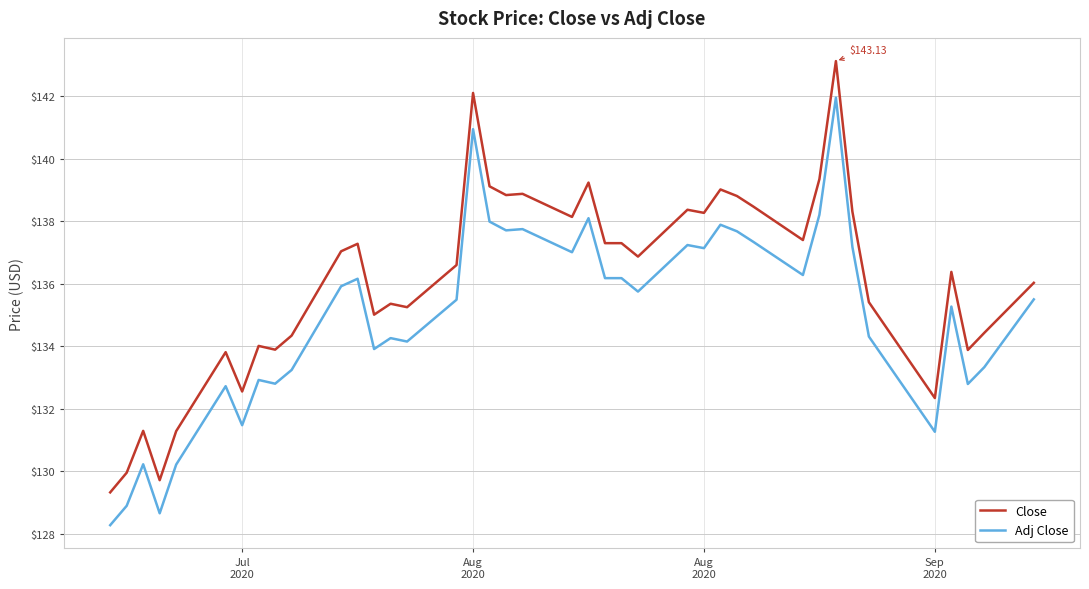

List the series in order of their overall mean, lowest first.

Adj Close, Close